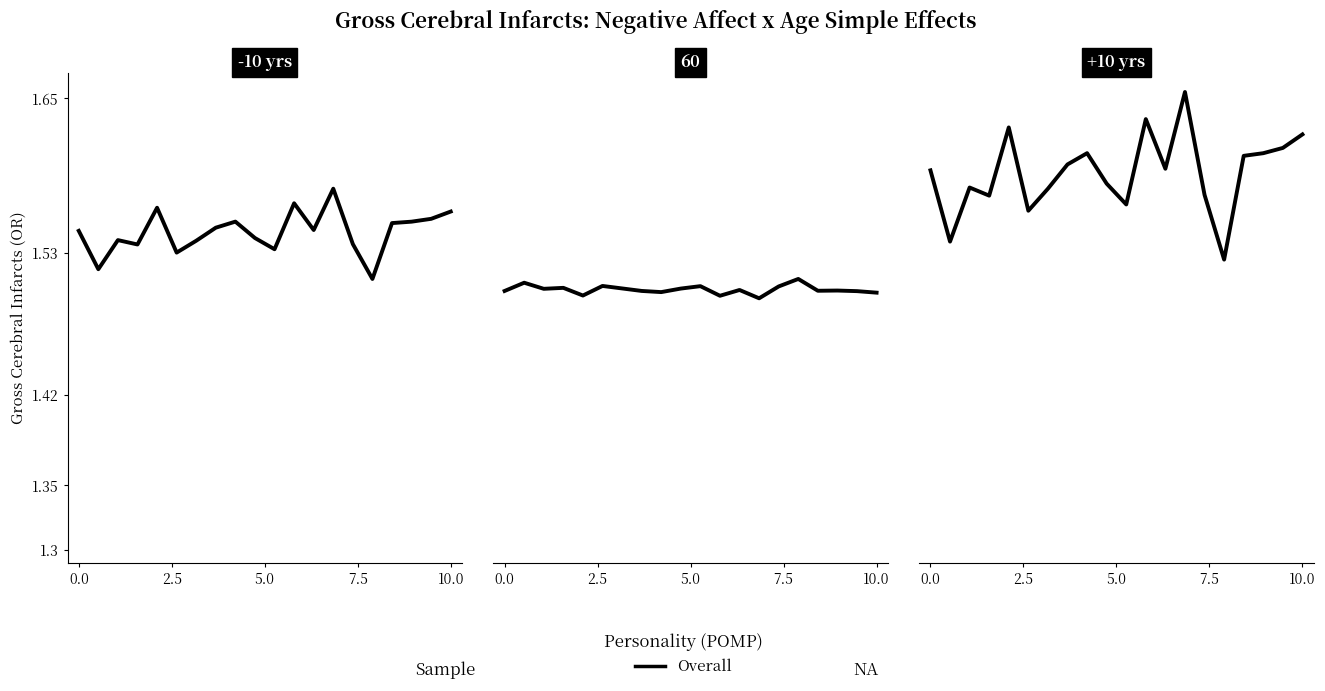

How many lines are shown in the chart?

1